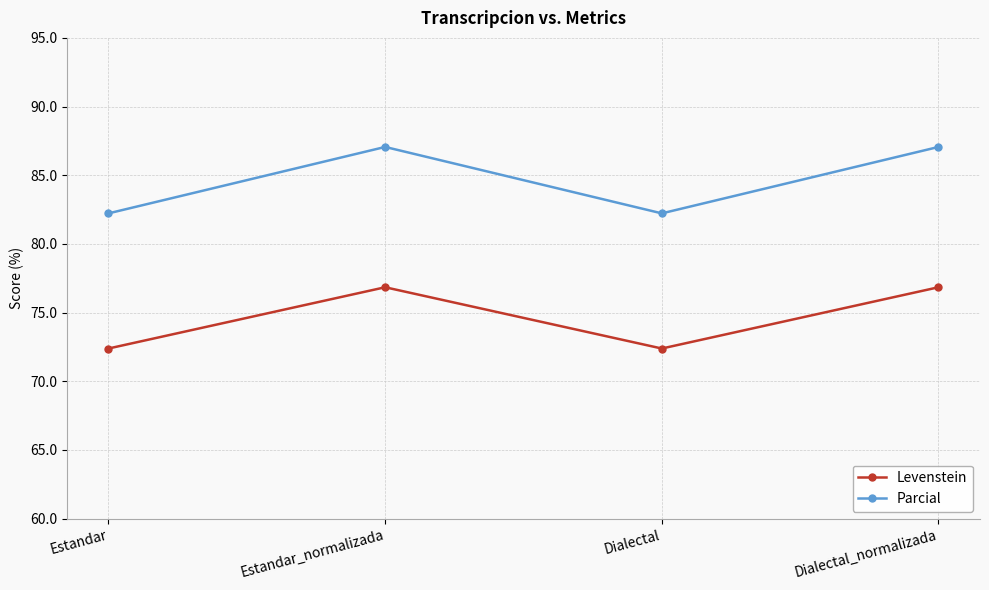

How many lines are shown in the chart?

2